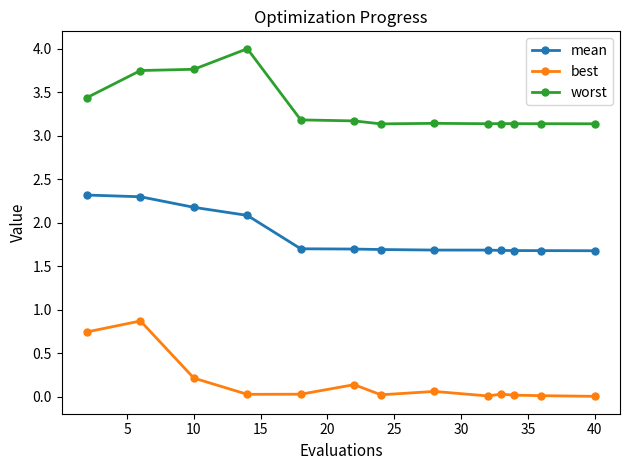

What is the sum of all worst values?

43.3